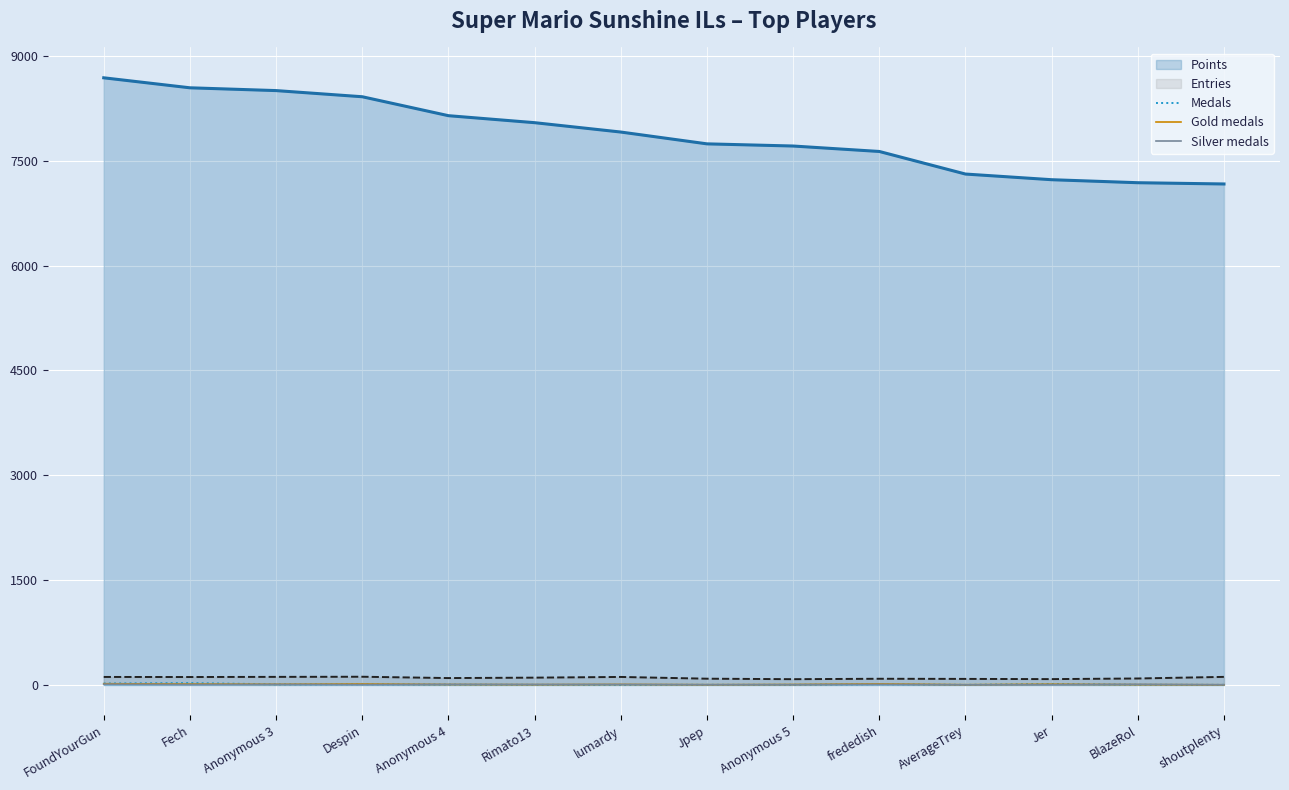

What is the label of the 10th point from the right?

Anonymous 4